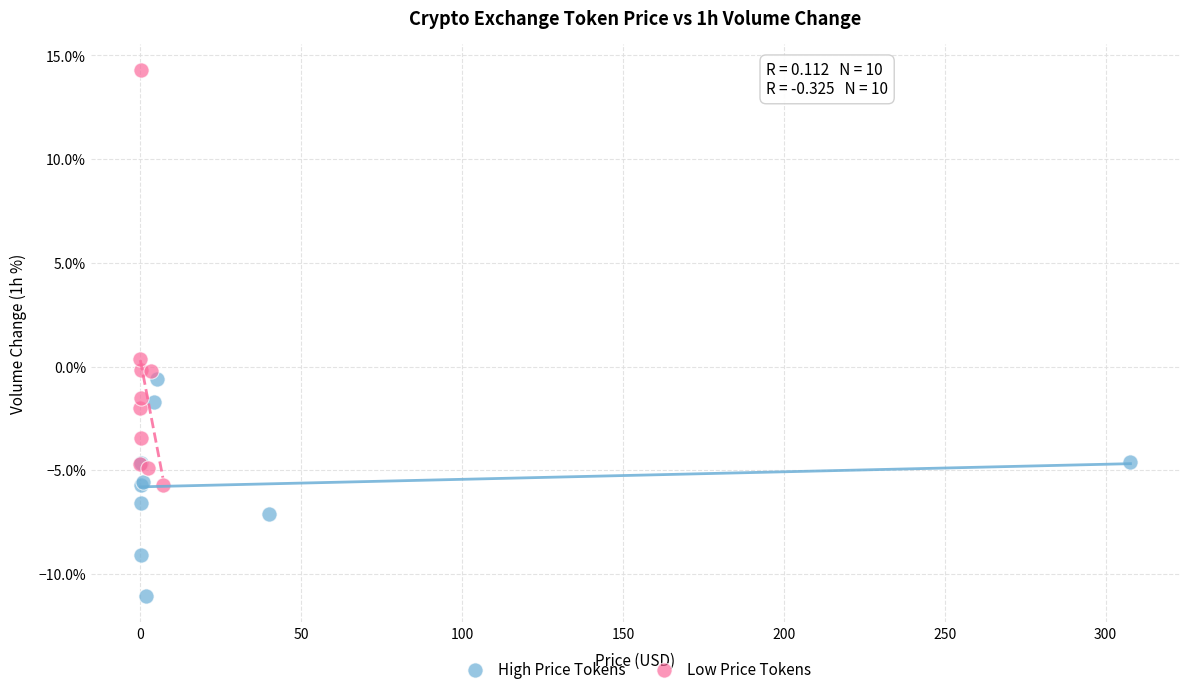

Which series has the largest Y range (max minus min)?

Low Price Tokens